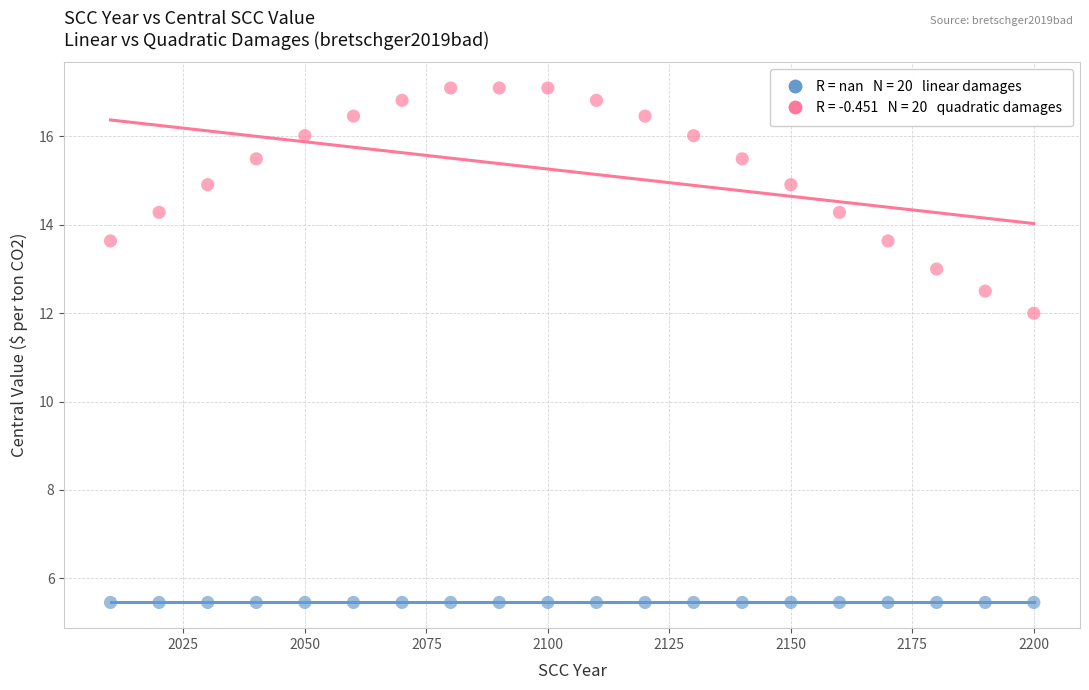

Across all series, what Y value is closest to 11?

12.0